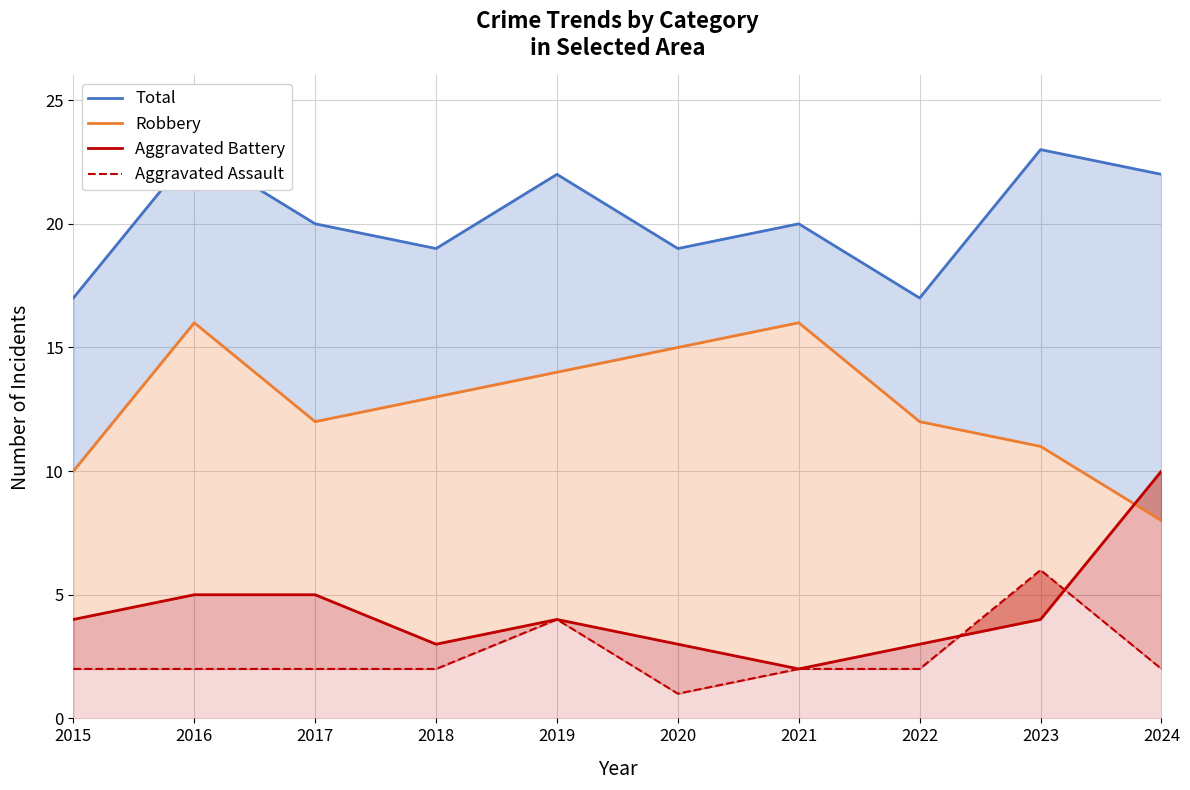

Between 2016 and 2024, which is larger?

2016